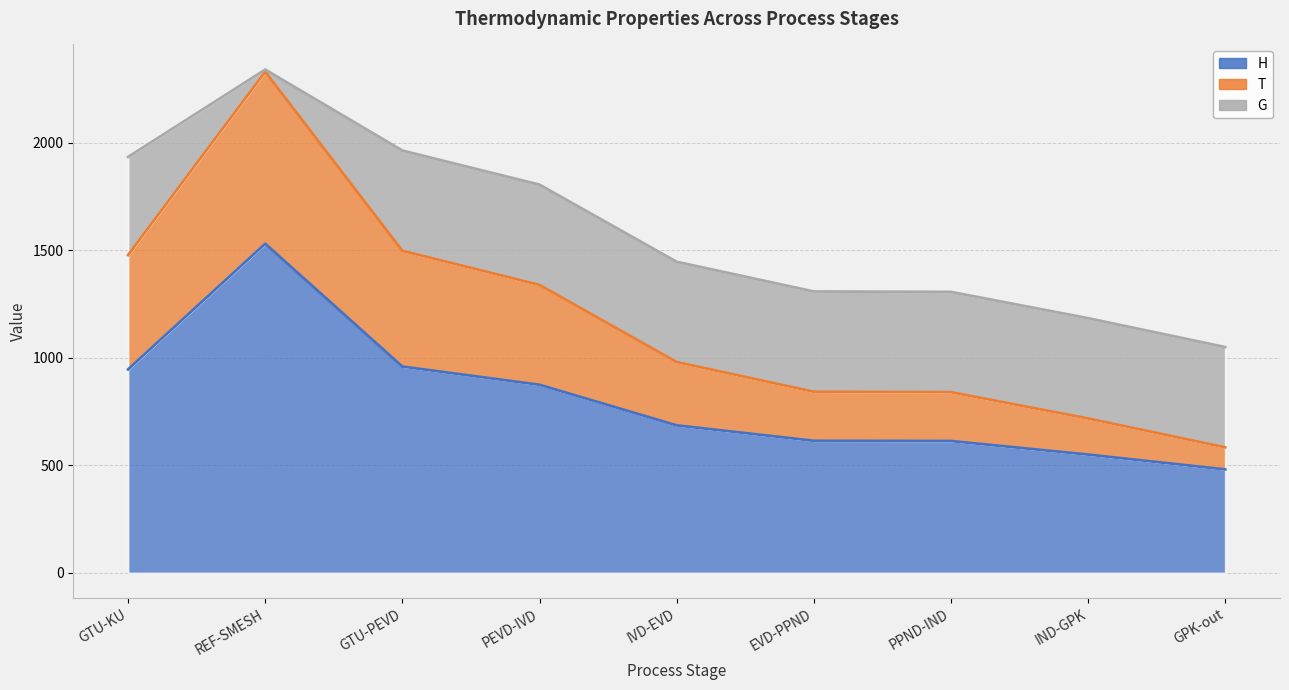

What is the average value of the G series?

414.7